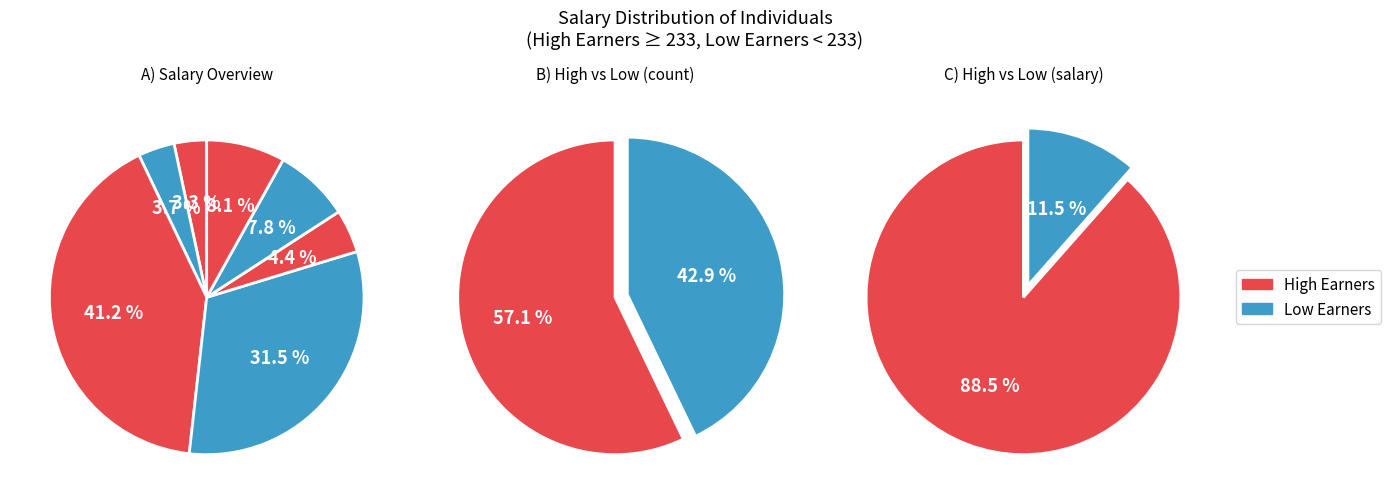

What is the total percentage of ali and morteza?

7.8%